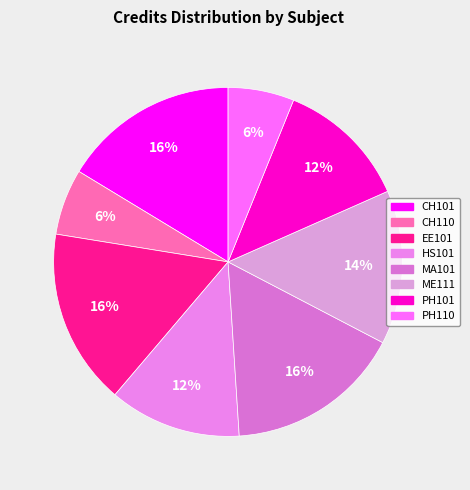

To the nearest percent, what is the average slice percentage?

12%